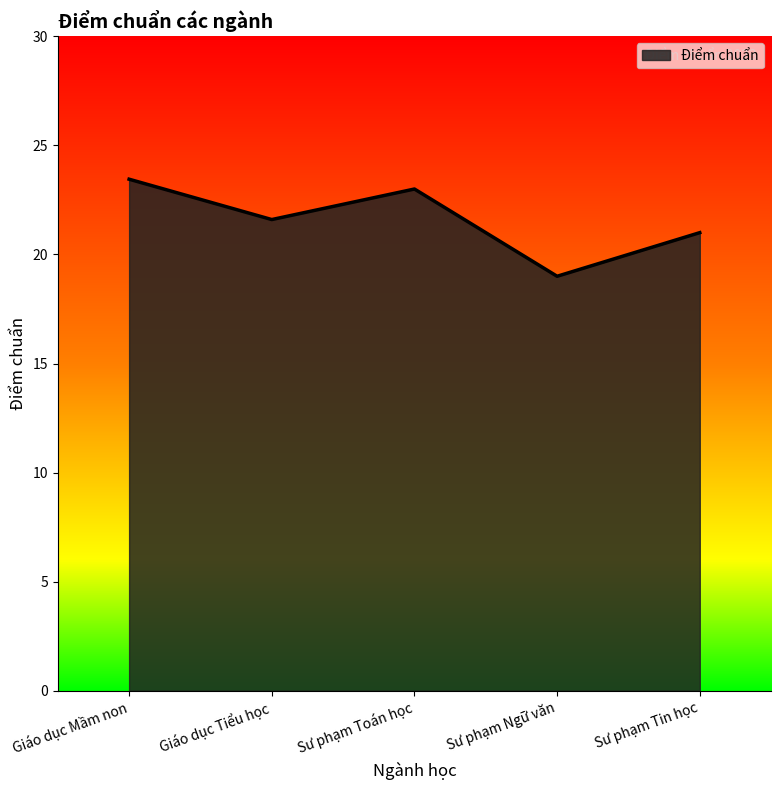

What is the smallest value displayed?

19.0